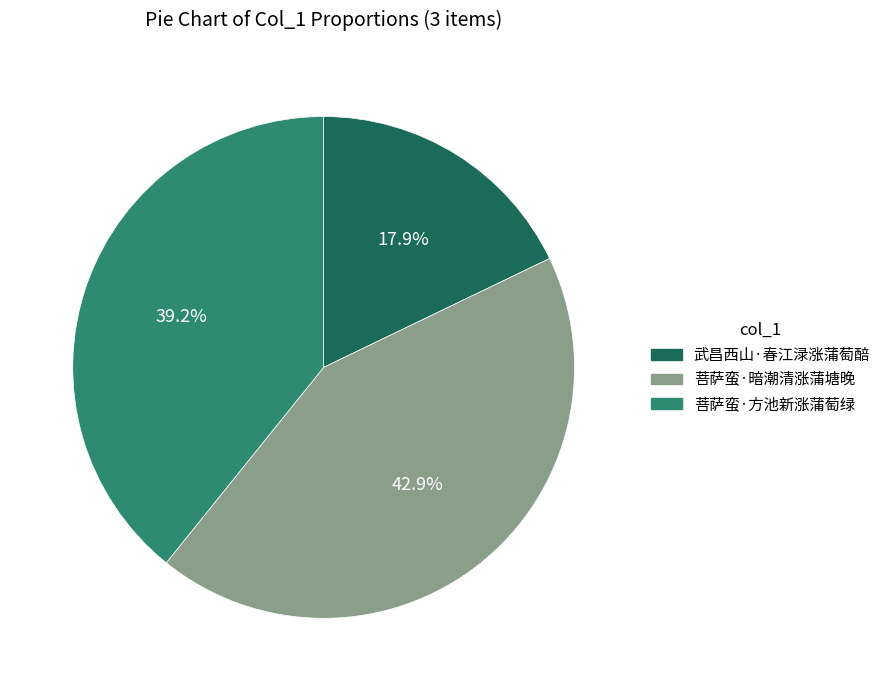

To the nearest percent, what is the difference between the 菩萨蛮·方池新涨蒲萄绿 and 武昌西山·春江渌涨蒲萄醅 slice percentages?

21%